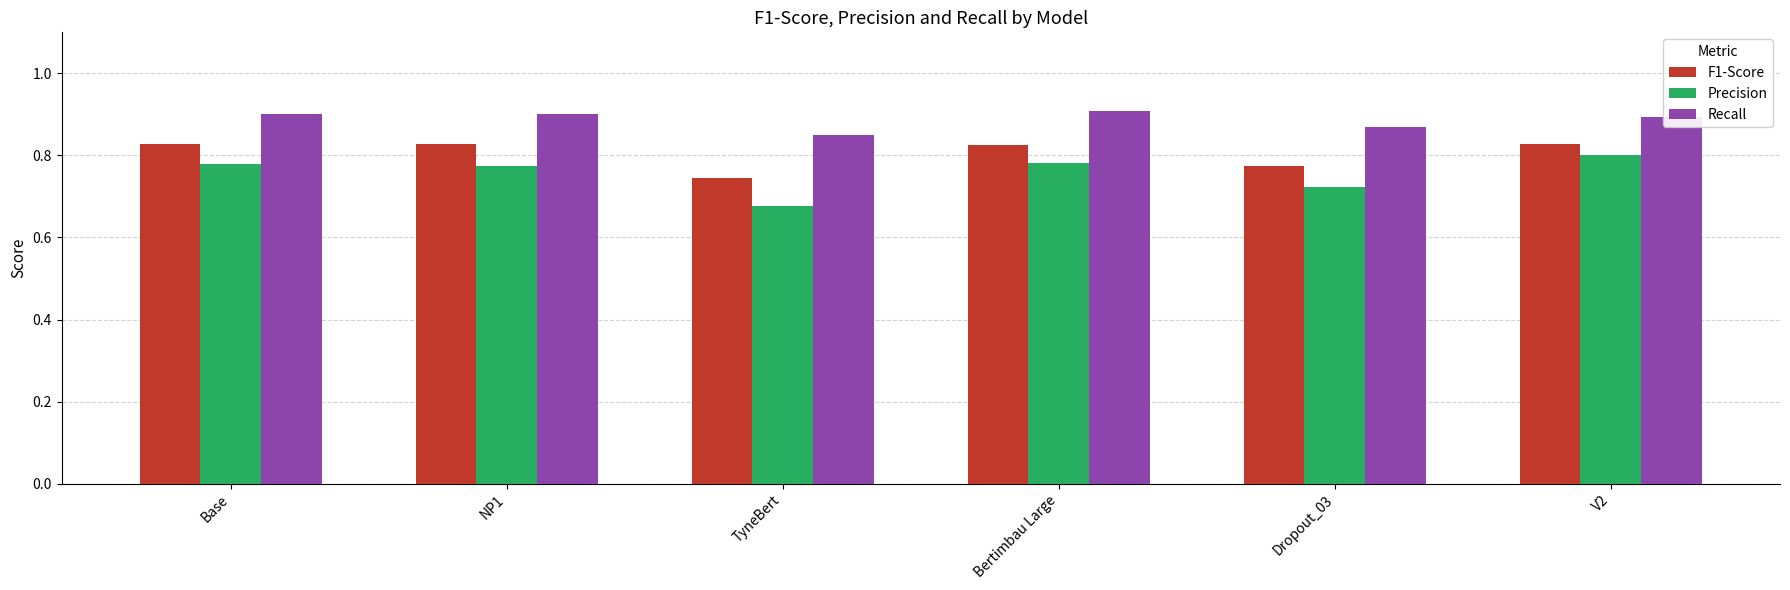

List the series in order of their overall mean, highest first.

Recall, F1-Score, Precision